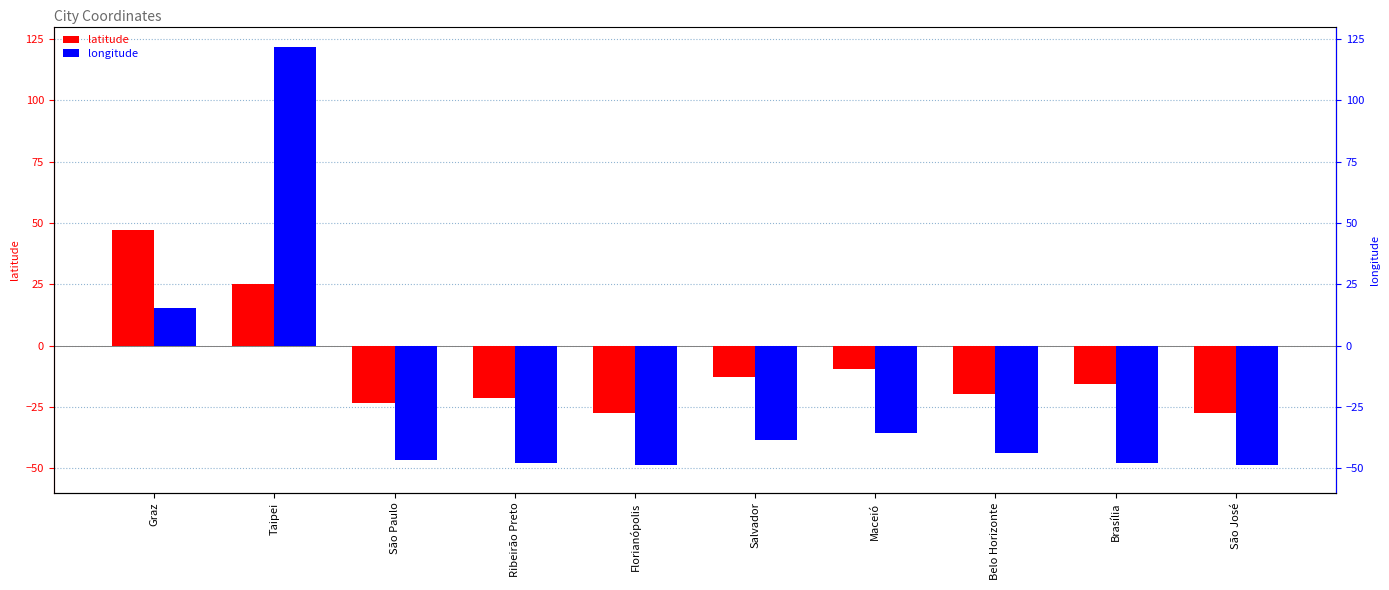

What is the greatest value displayed?

121.6